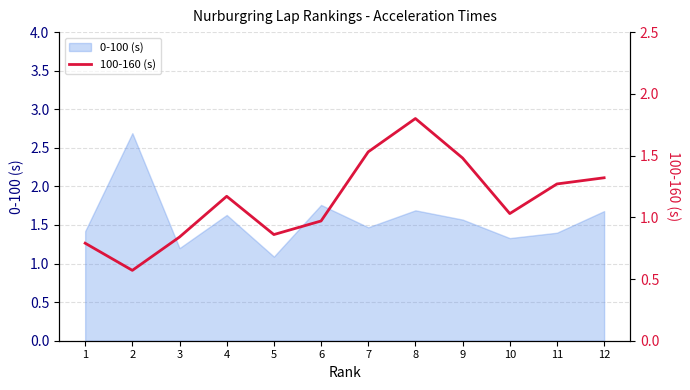

At which label is 0-100 (s) closest to 1?

5